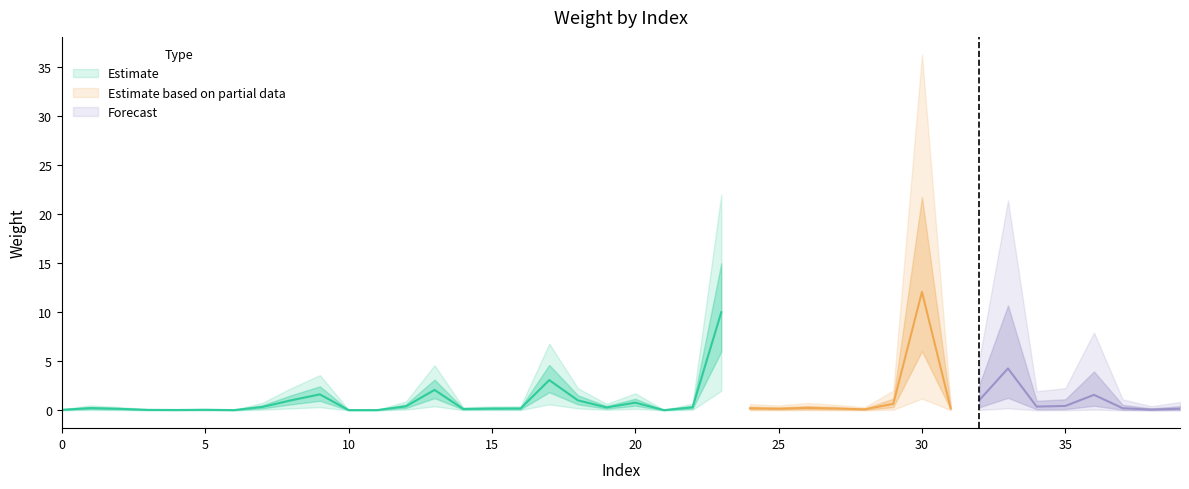

What is the difference between the maximum and second lowest values?

12.0